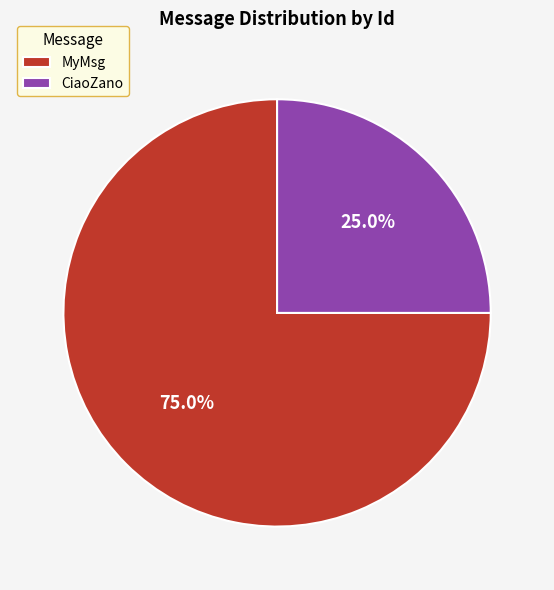

How many slices are in this pie chart?

2